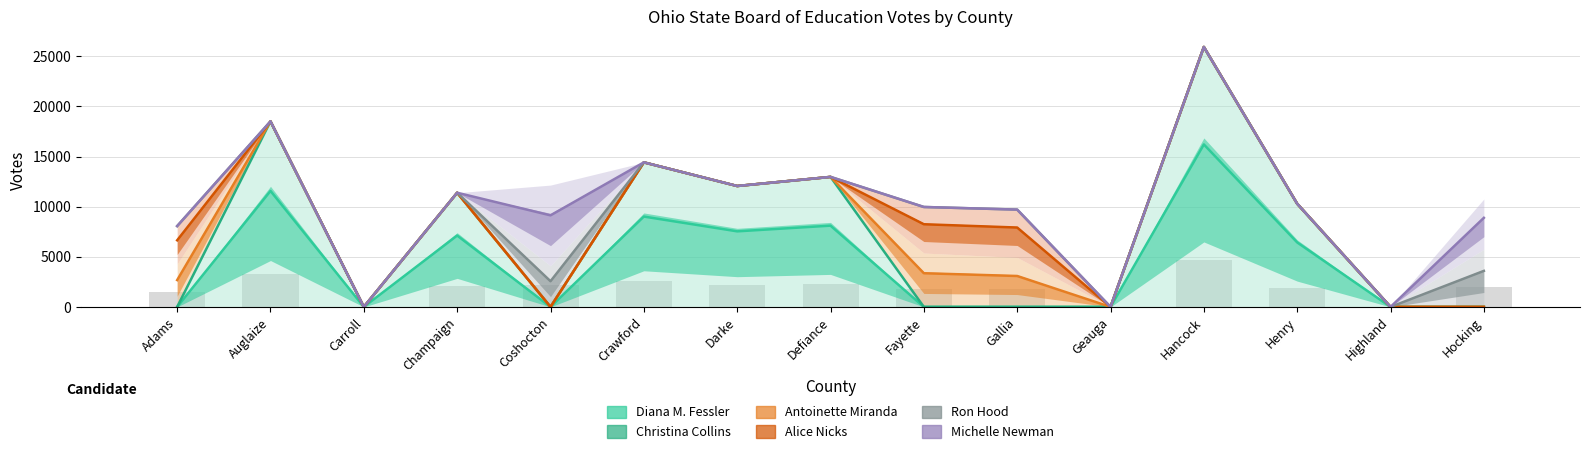

Where is Michelle Newman nearest to the value 12970?

Defiance